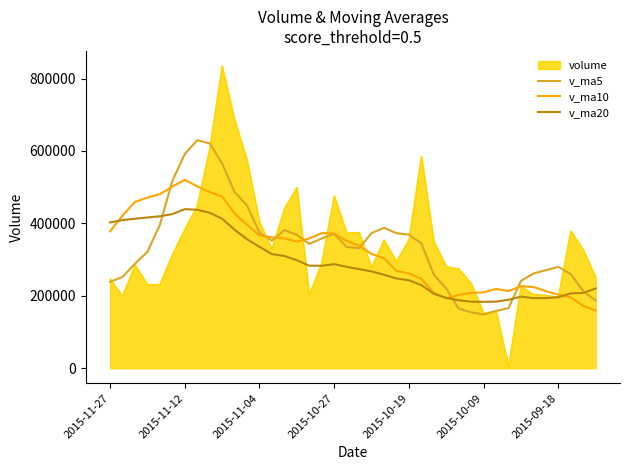

List the series in order of their peak value, highest first.

volume, v_ma5, v_ma10, v_ma20